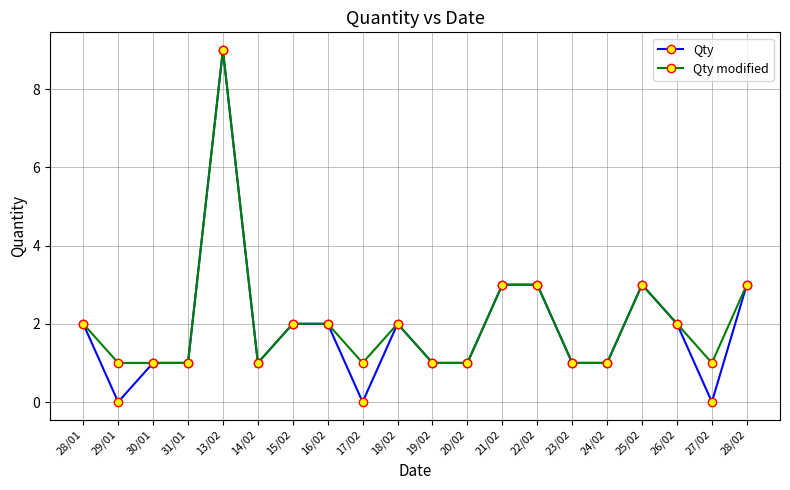

True or false: Qty has more than 0 interior local peaks.

True